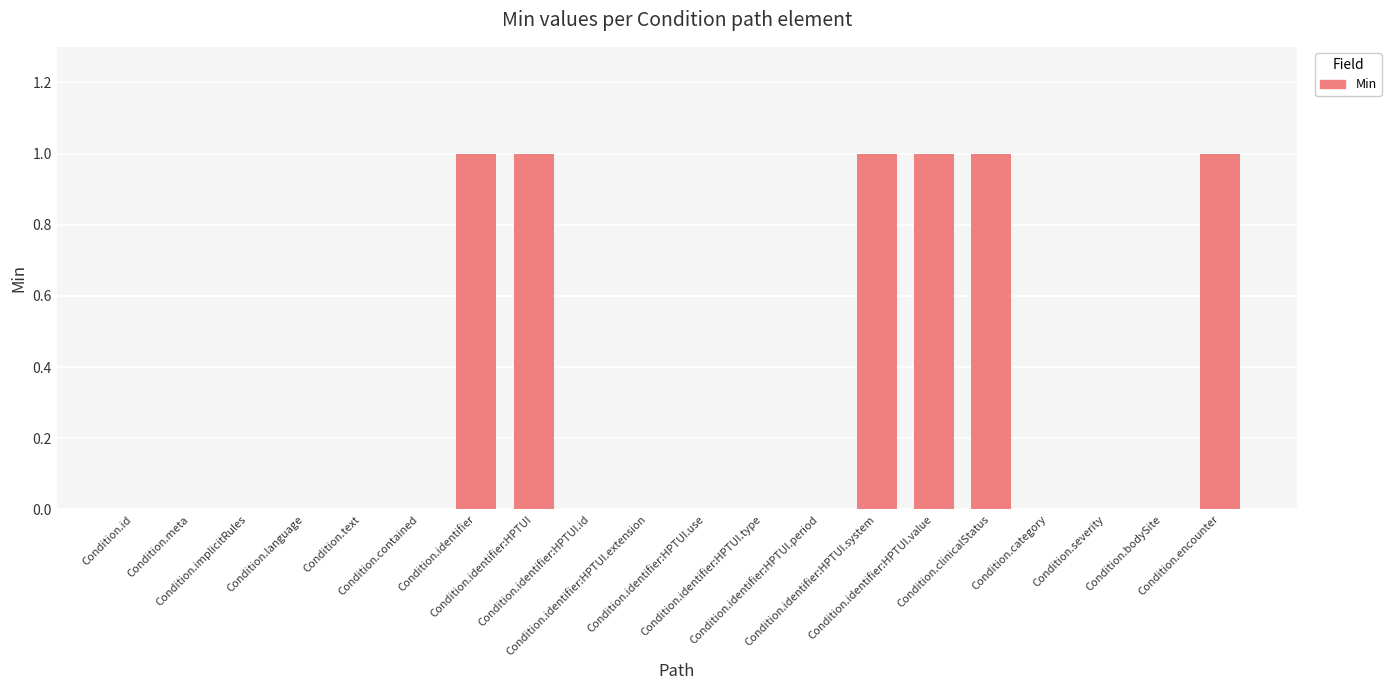

Reading right to left, list all the values displayed in this chart.

Condition.encounter=1	Condition.bodySite=0	Condition.severity=0	Condition.category=0	Condition.clinicalStatus=1	Condition.identifier:HPTUI.value=1	Condition.identifier:HPTUI.system=1	Condition.identifier:HPTUI.period=0	Condition.identifier:HPTUI.type=0	Condition.identifier:HPTUI.use=0	Condition.identifier:HPTUI.extension=0	Condition.identifier:HPTUI.id=0	Condition.identifier:HPTUI=1	Condition.identifier=1	Condition.contained=0	Condition.text=0	Condition.language=0	Condition.implicitRules=0	Condition.meta=0	Condition.id=0